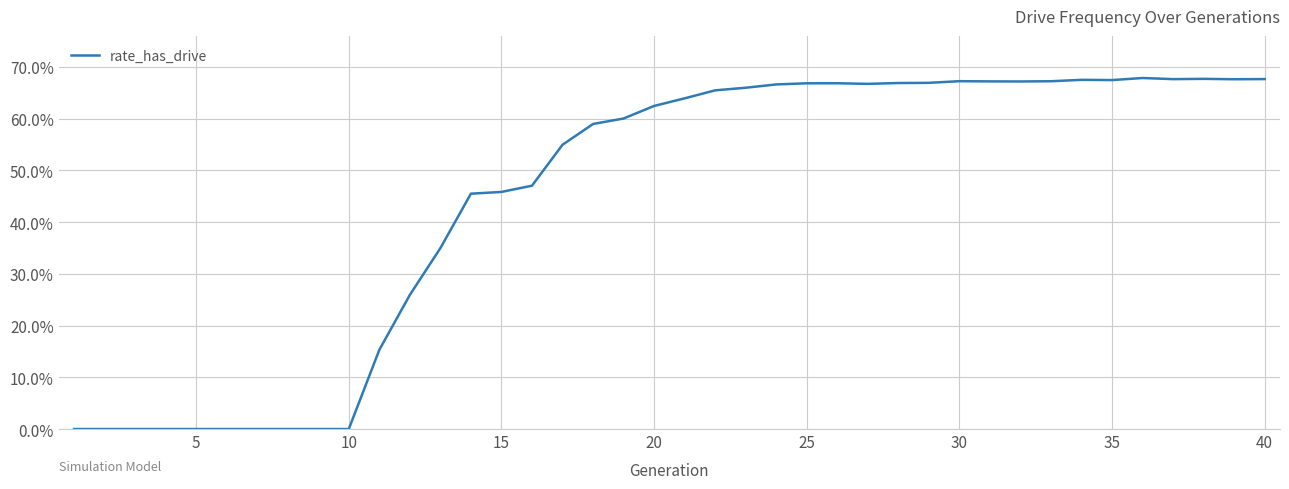

How many points are lower than both their immediate neighbors (excluding endpoints)?

5